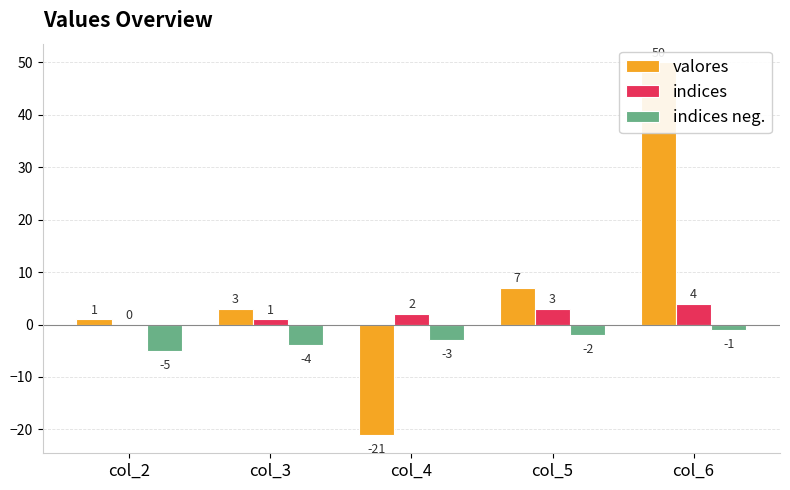

How many values in valores are below zero?

1